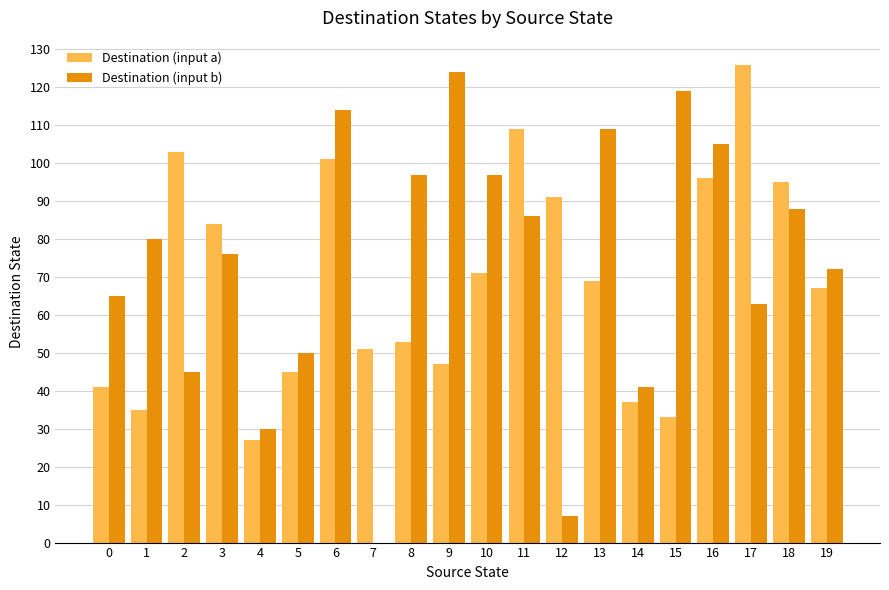

What is the sum of the Destination (input b) values at 15 and 6?

233